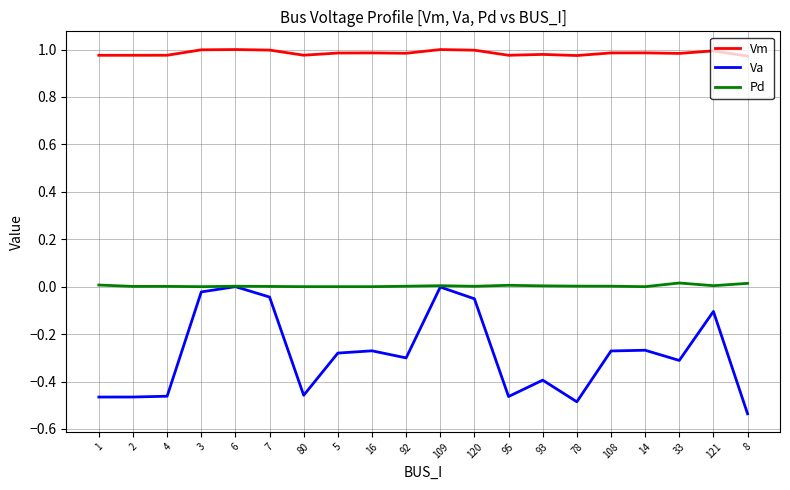

At which label does Va reach its minimum?

8